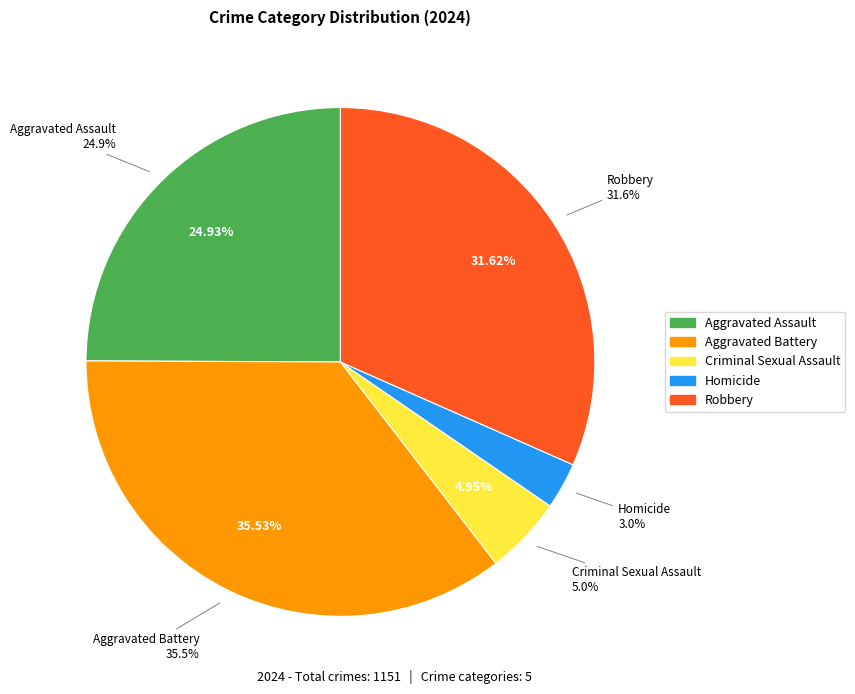

The Homicide slice represents 3% of the pie. True or false?

True